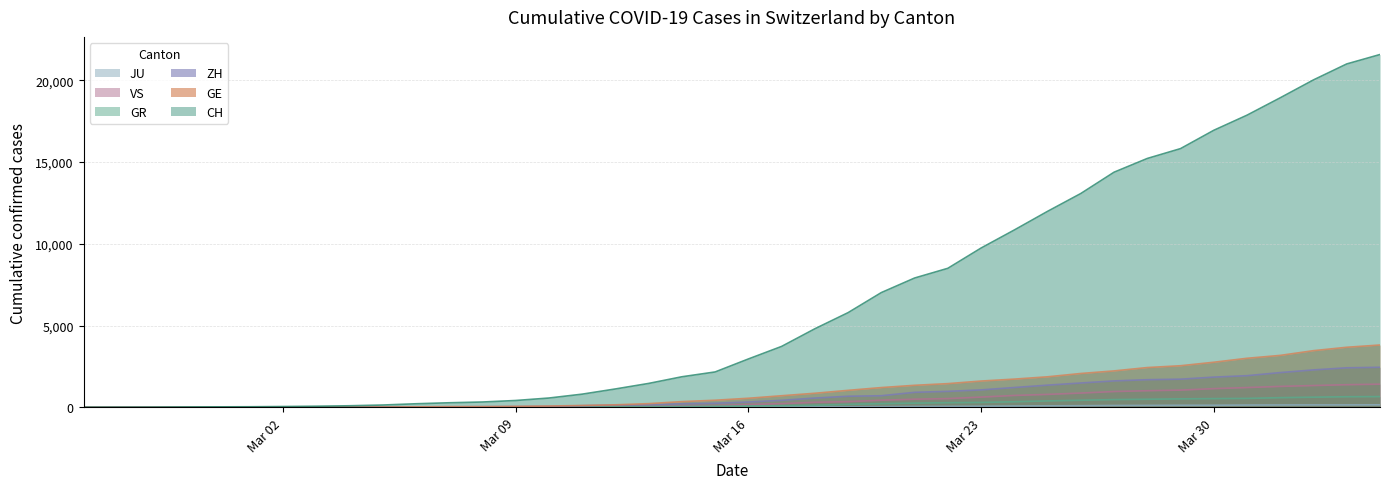

Read the CH value at 2020-03-19, to the nearest 10.

5790